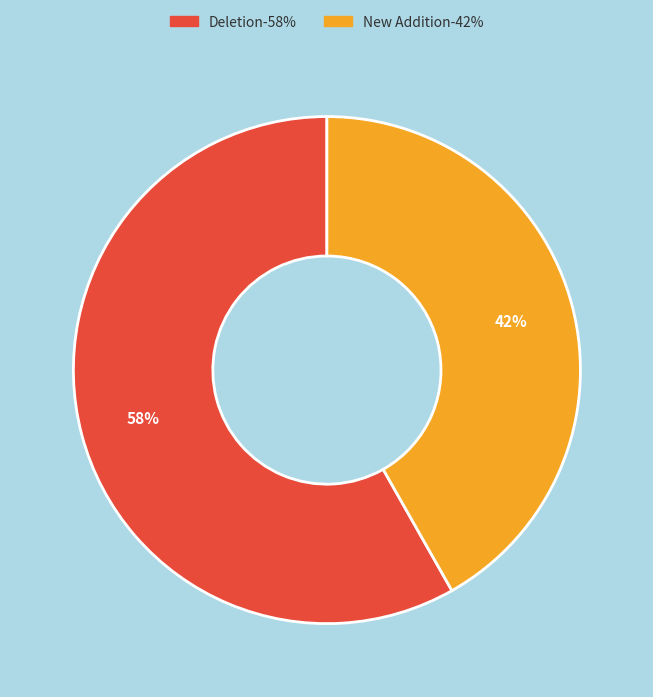

Approximately how many times larger is the value at Deletion compared to New Addition?

1.4